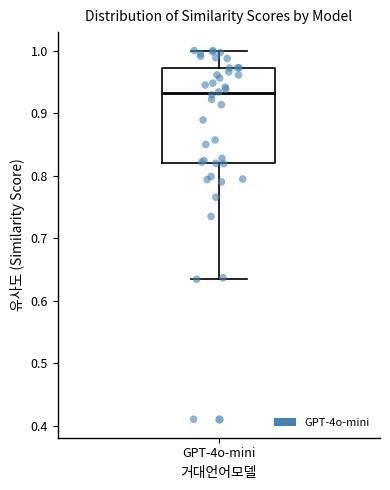

Read this box plot against the y-axis: the position of the median line, the range covered by the box, and the ends of both whiskers. The values are not printed on the chart, so give them approximately, as read against the axis.

median 0.93, box 0.82 to 0.97, whiskers 0.63 to 1.00